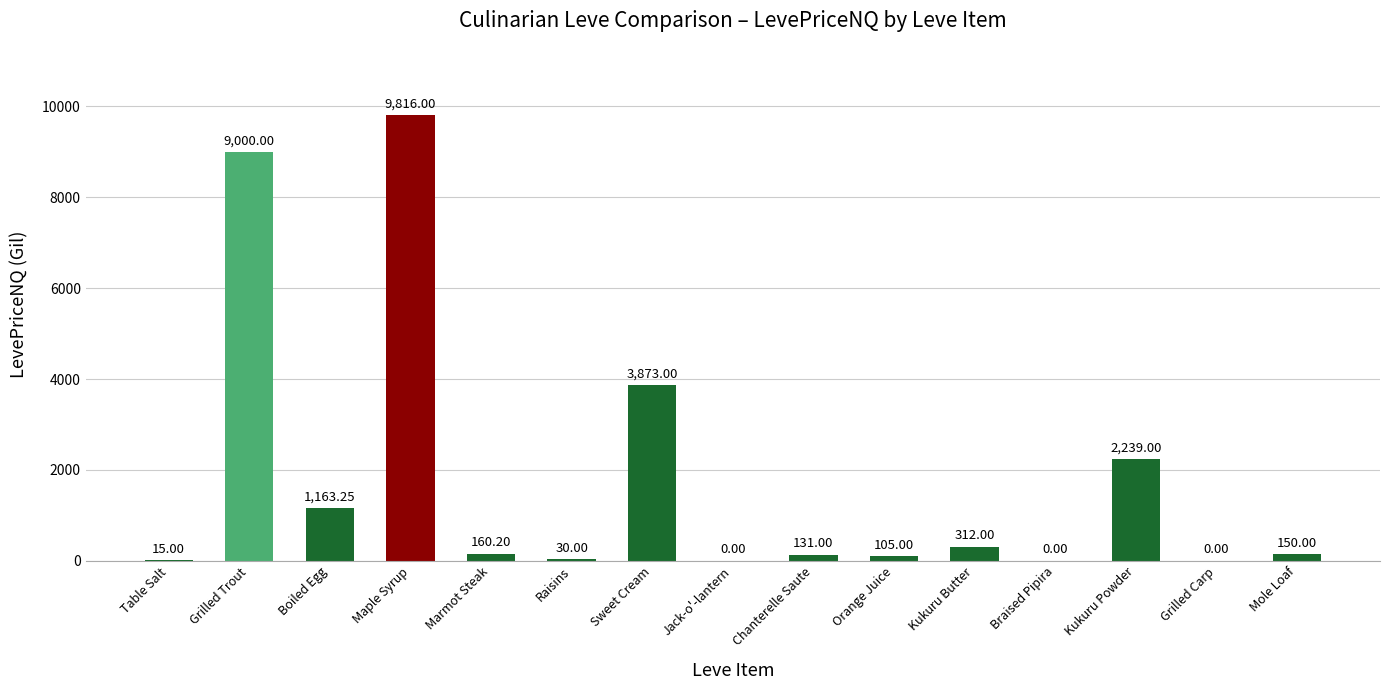

At which label does the data first exceed 150?

Grilled Trout